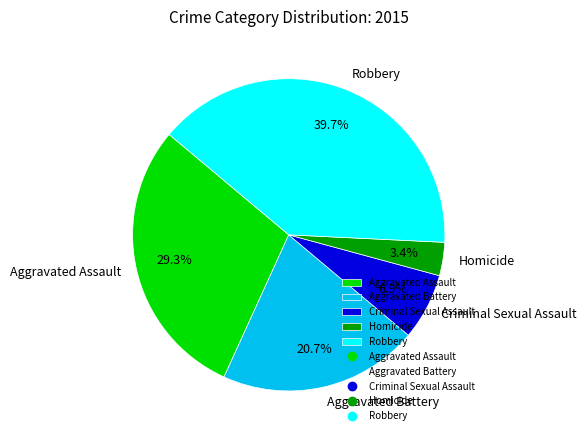

To the nearest percent, what is the average slice percentage?

20%